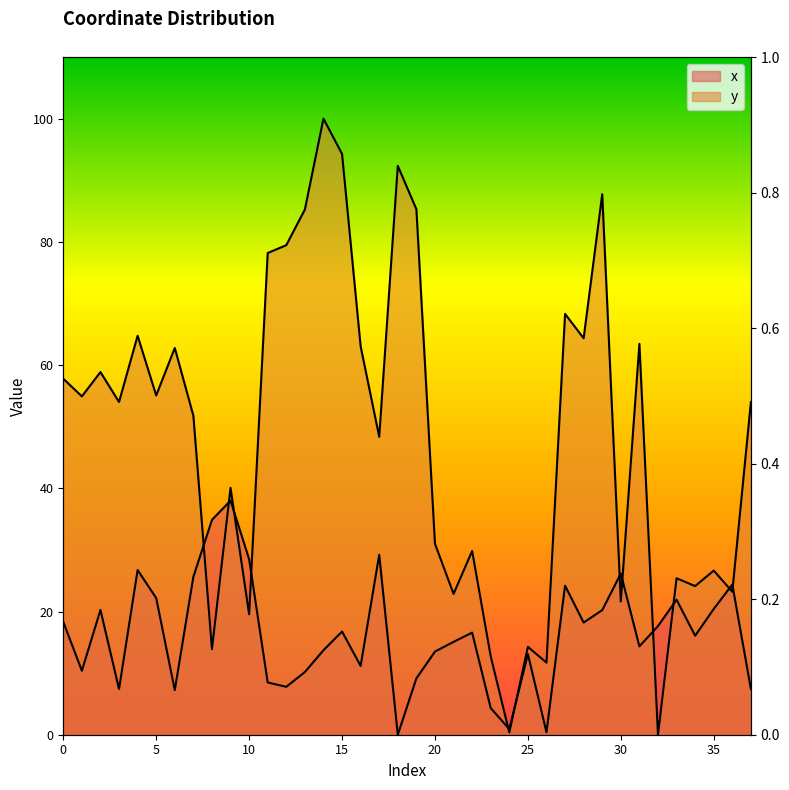

True or false: x and y cross at least once.

True